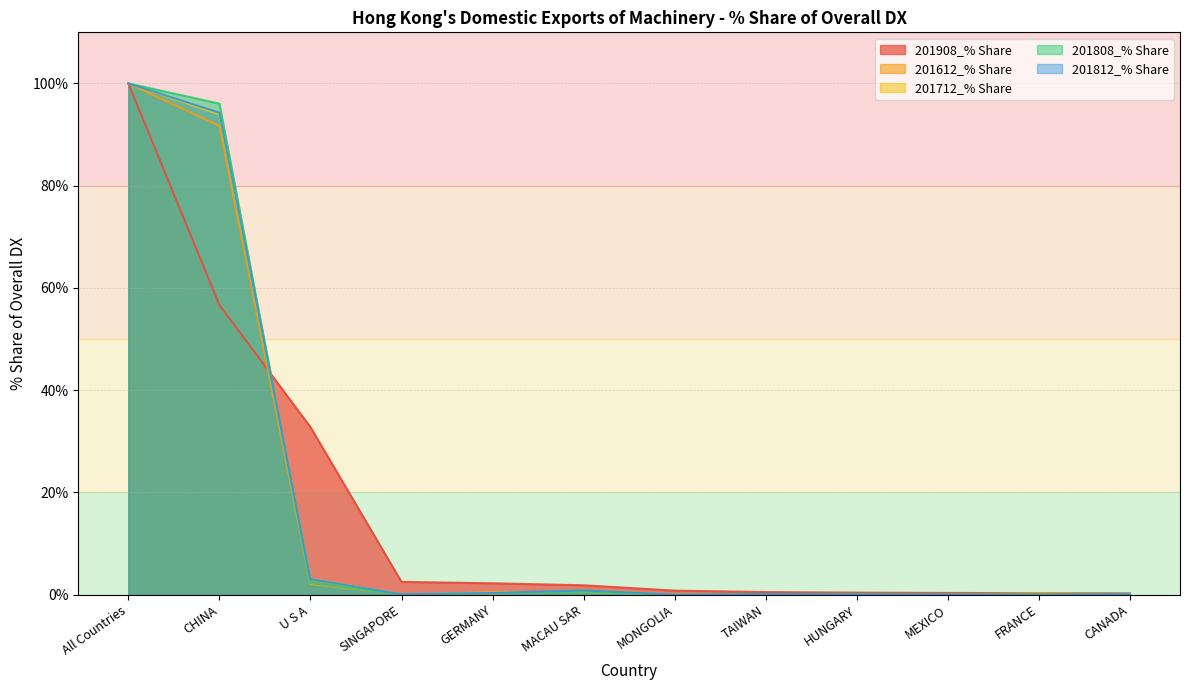

What is the difference between the 201808_% Share values at All Countries and HUNGARY?

99.9